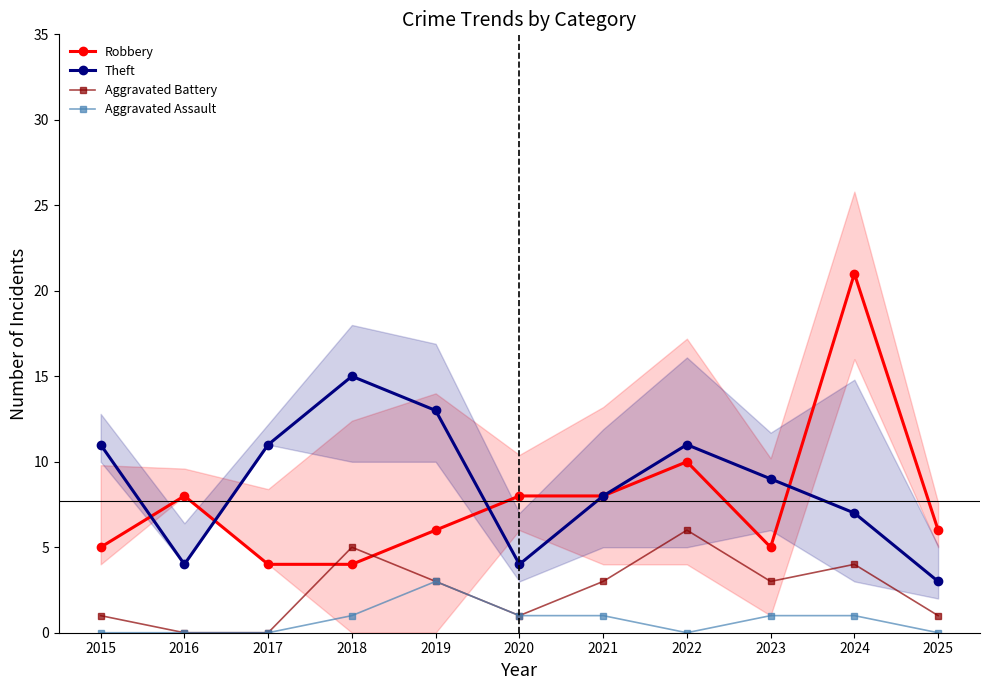

Which series has the widest spread of values?

Robbery